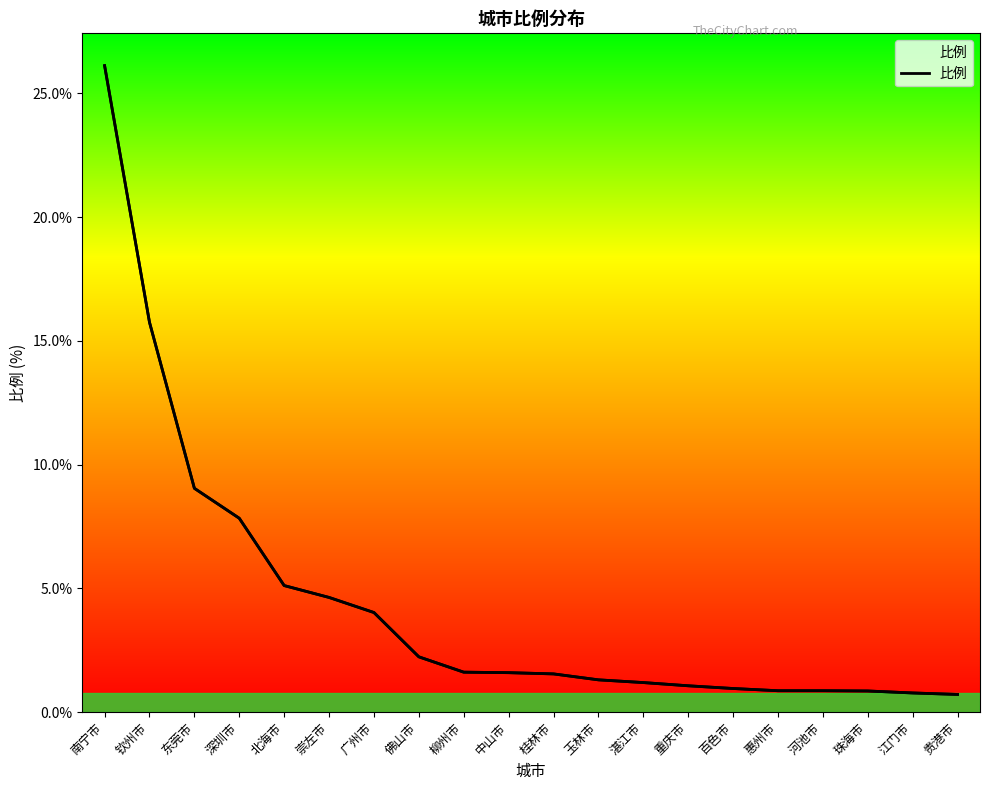

What is the label of the 3rd point from the left?

东莞市